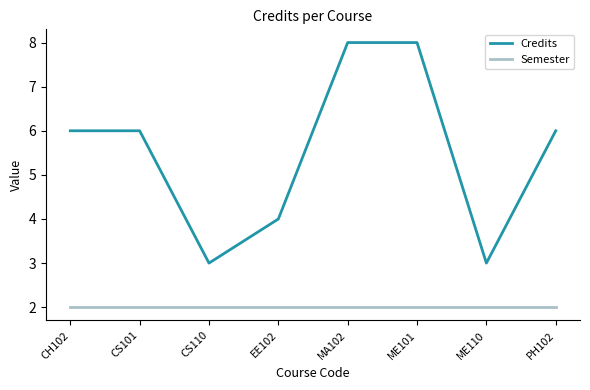

Which series has the widest spread of values?

Credits